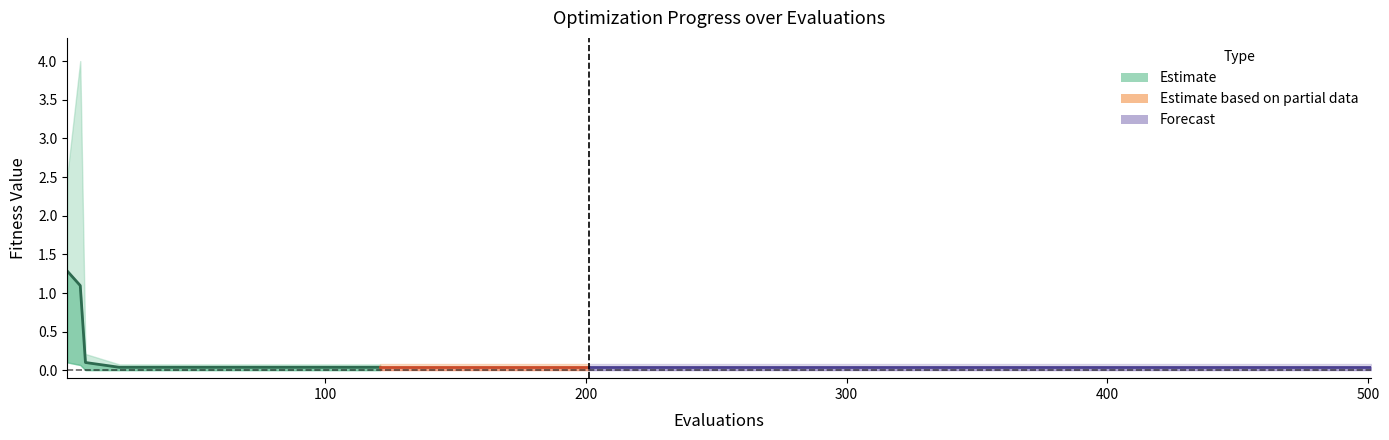

The value at 100 is 0.6. True or false?

False